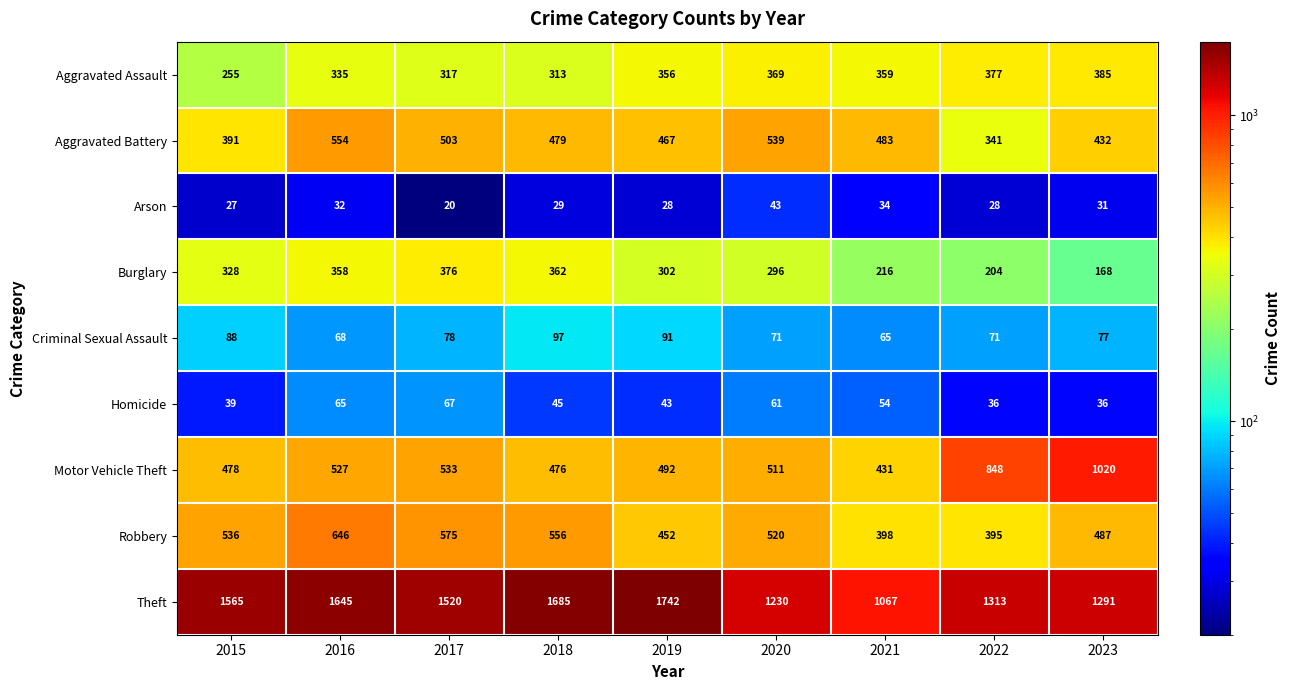

Which label corresponds to the smallest value in the chart?

2017